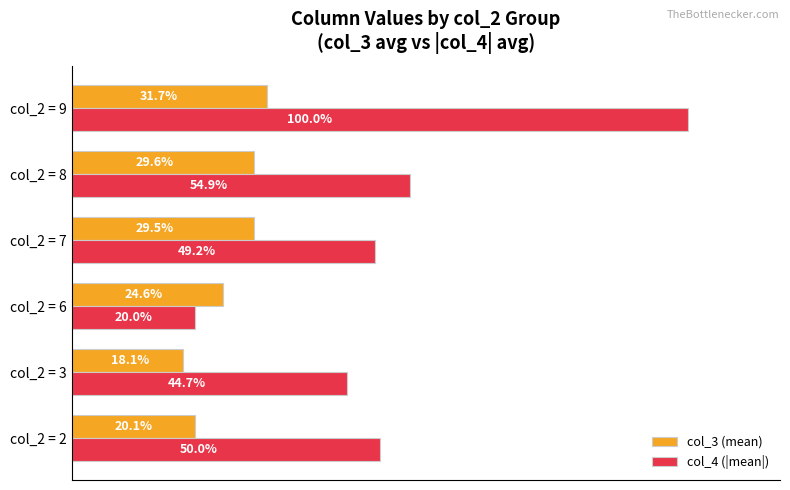

At which label does col_3 (mean) reach its minimum?

col_2 = 3